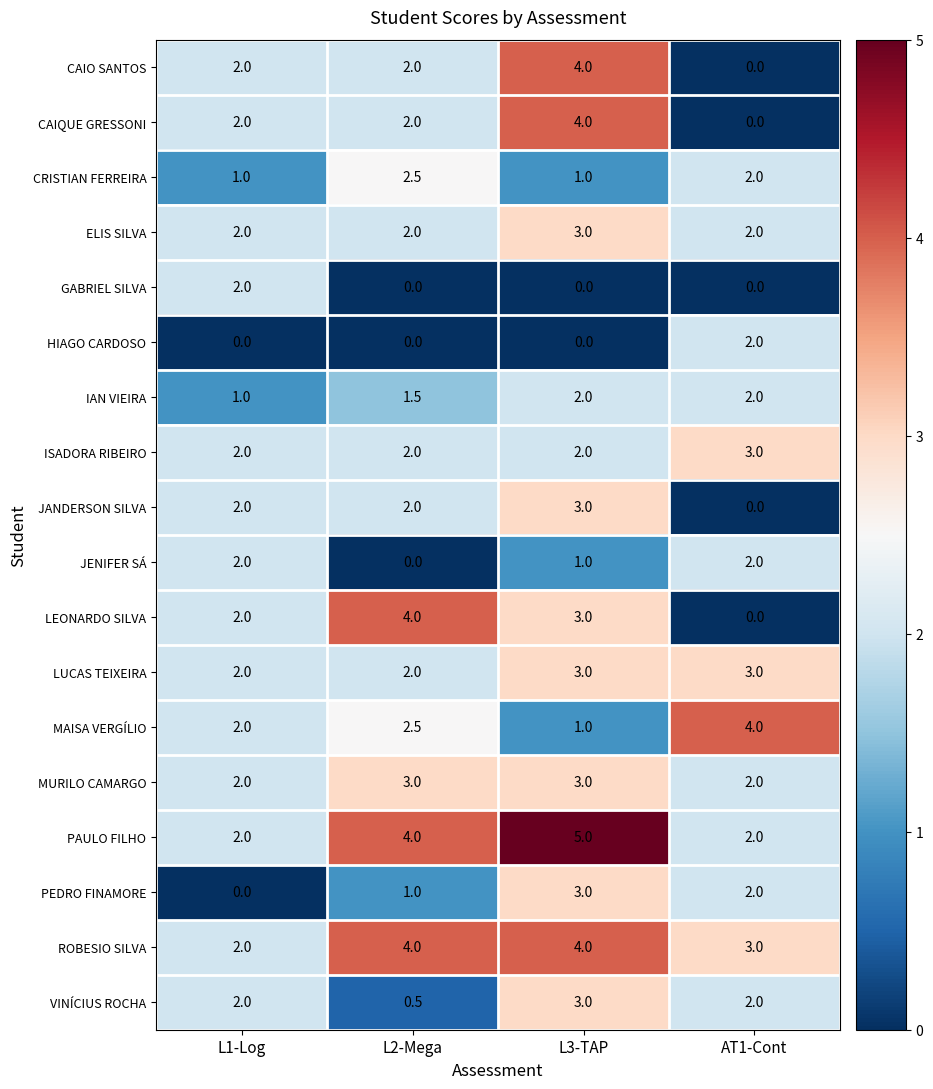

How many data points in MURILO CAMARGO are less than 3?

2